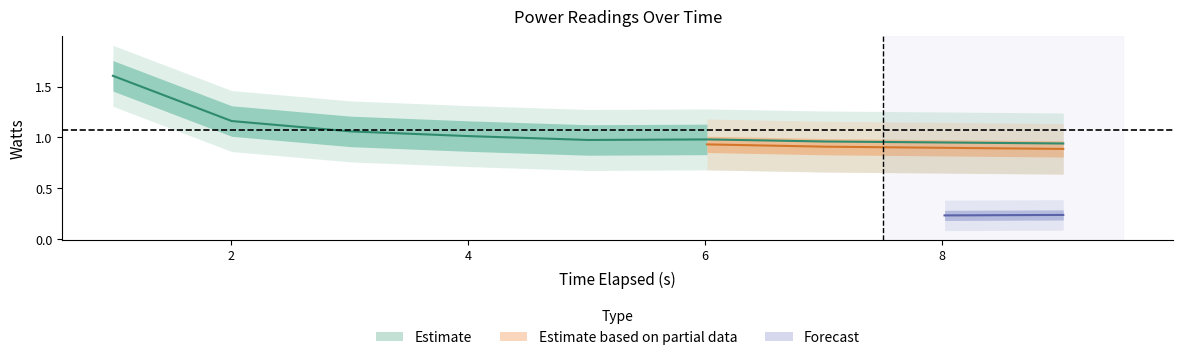

What is the value of the package-0_watts point at the 4th from the left?

1.0